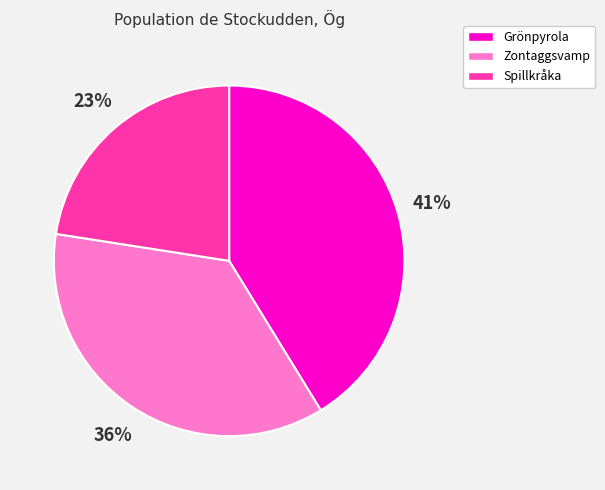

True or false: Grönpyrola accounts for 41% of the total.

True